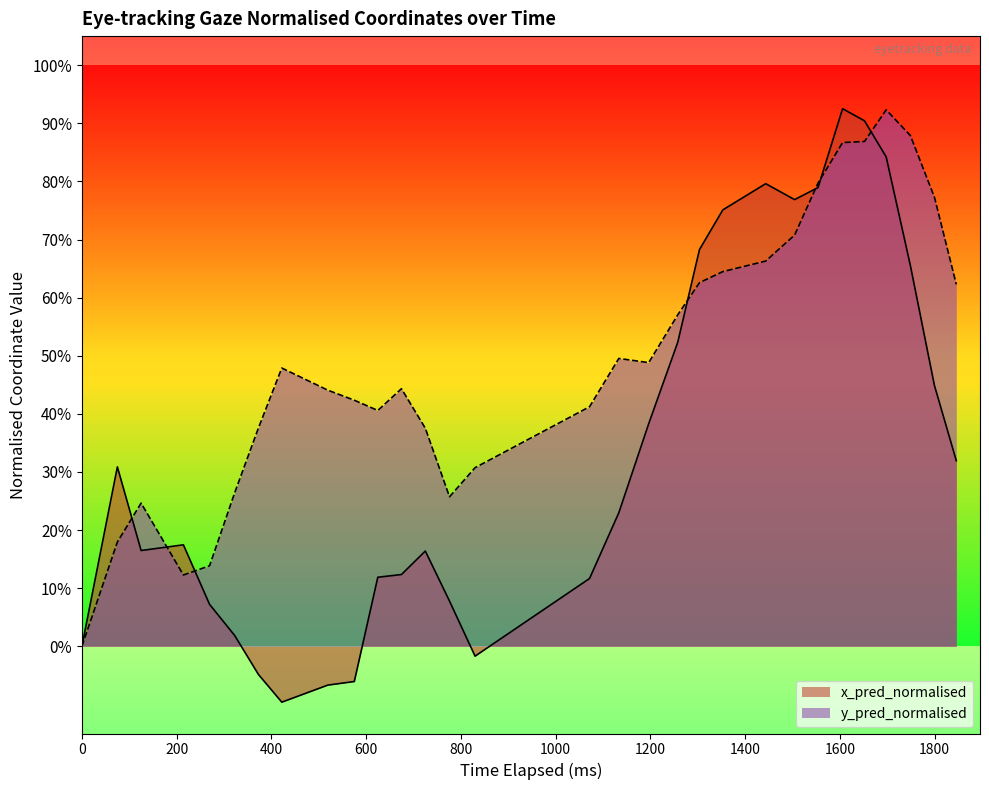

The value of y_pred_normalised at 10 is 0.6. True or false?

False